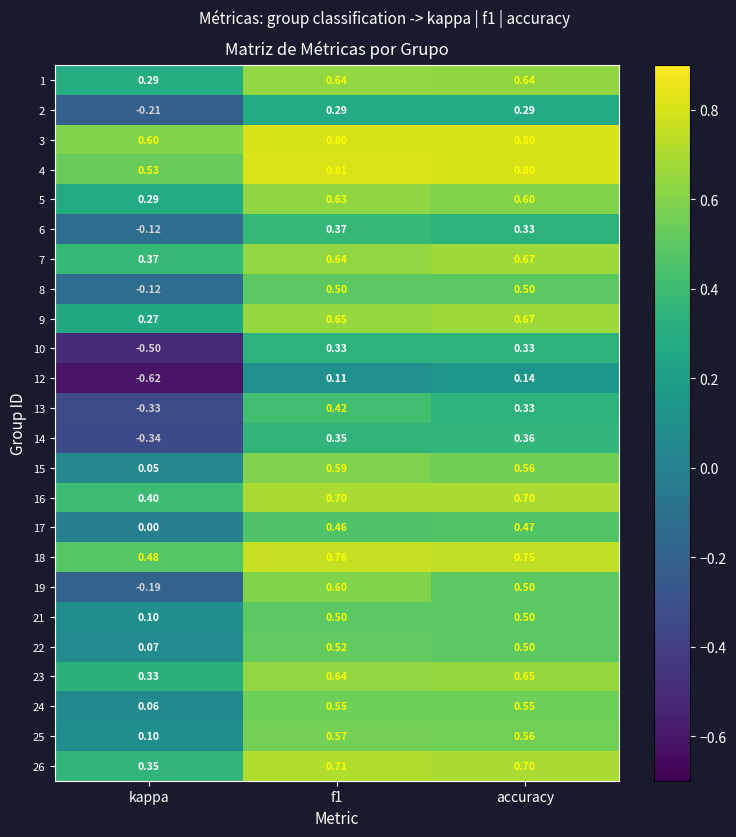

At which label is 21 closest to 0?

kappa